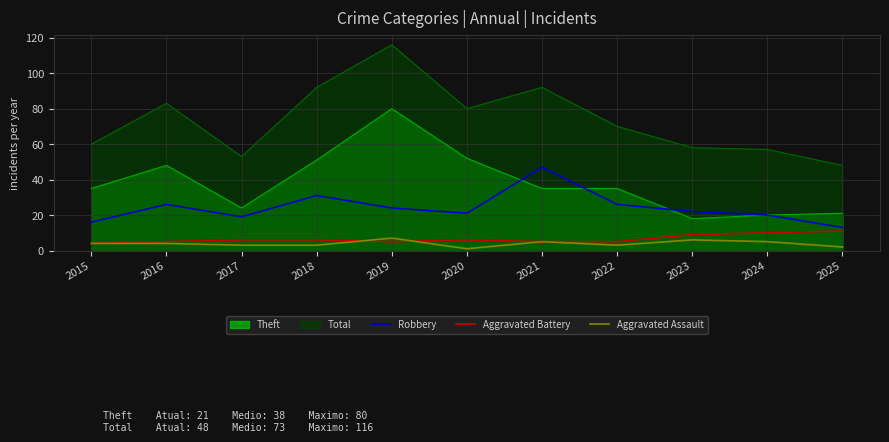

What is the difference between the maximum and second lowest values in the Aggravated Battery series?

6